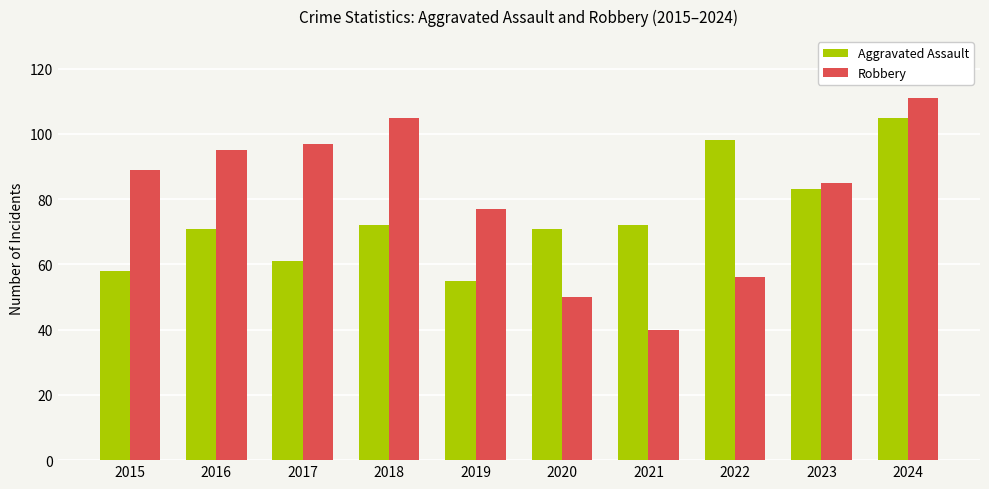

How many bars are there in total?

20